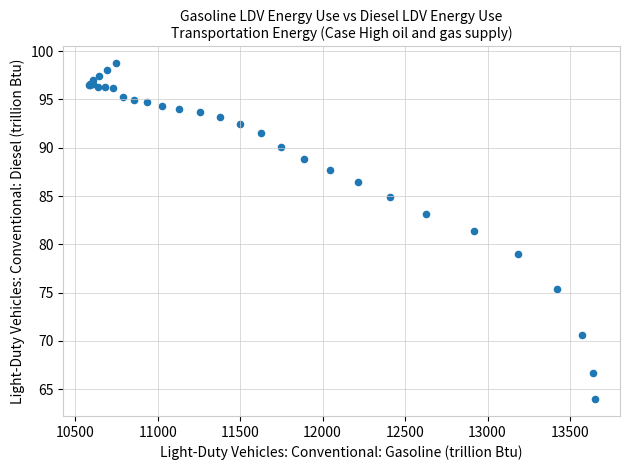

What Y value in the scatter plot is closest to 81?

81.4